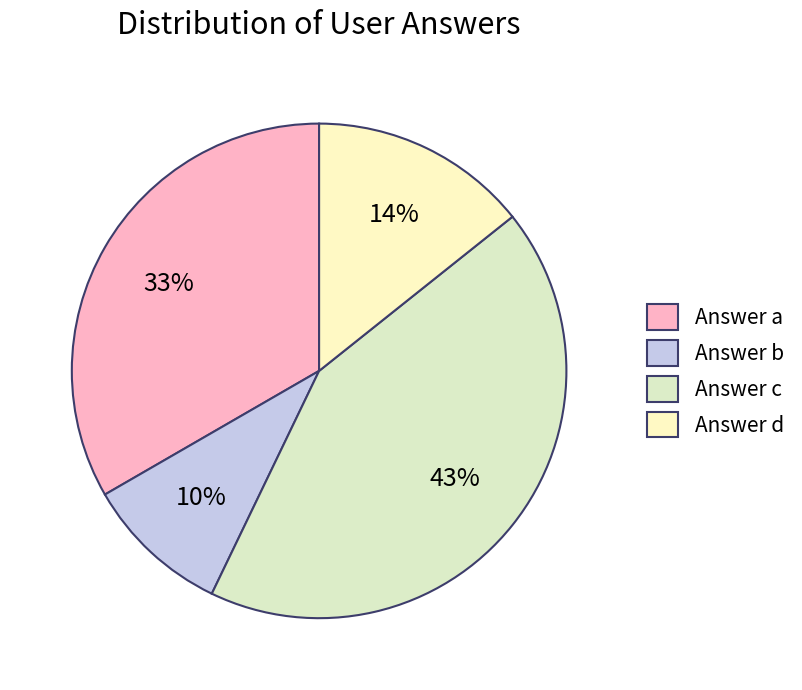

What is the largest slice in the pie chart?

Answer c